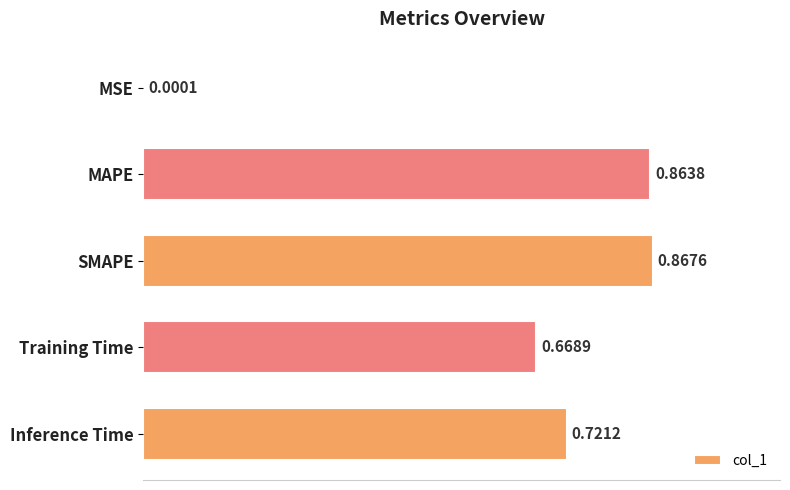

Which category has the highest value across all series?

SMAPE